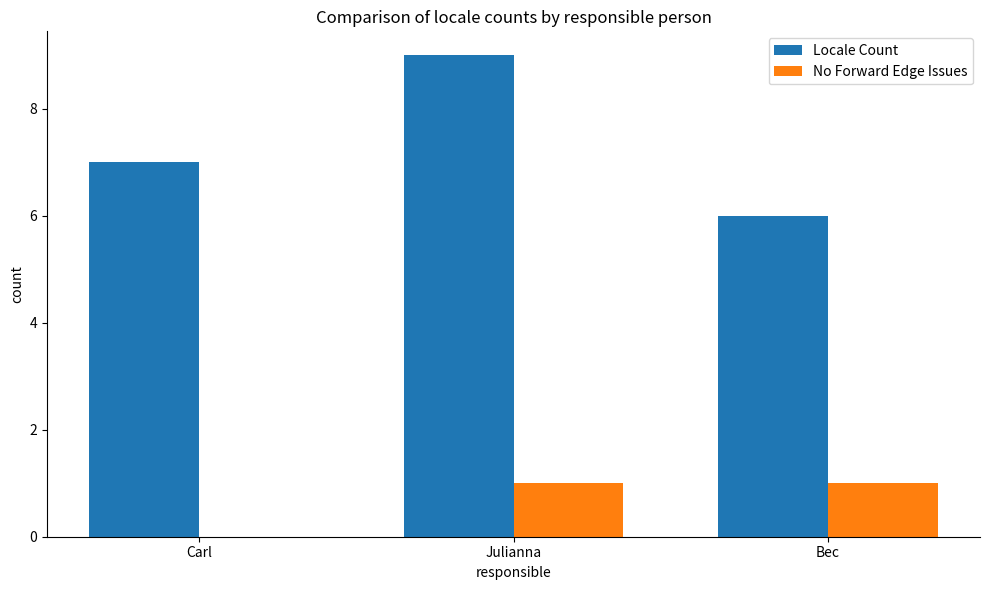

What is the sum of the Locale Count values at Carl and Bec?

13